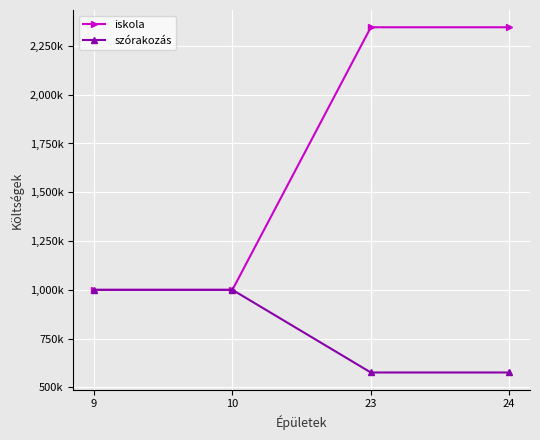

Reading right to left, what are all the values shown in this chart?

iskola: 24=2345670	23=2345670	10=1000000	9=1000000
szórakozás: 24=576400	23=576400	10=1000000	9=1000000